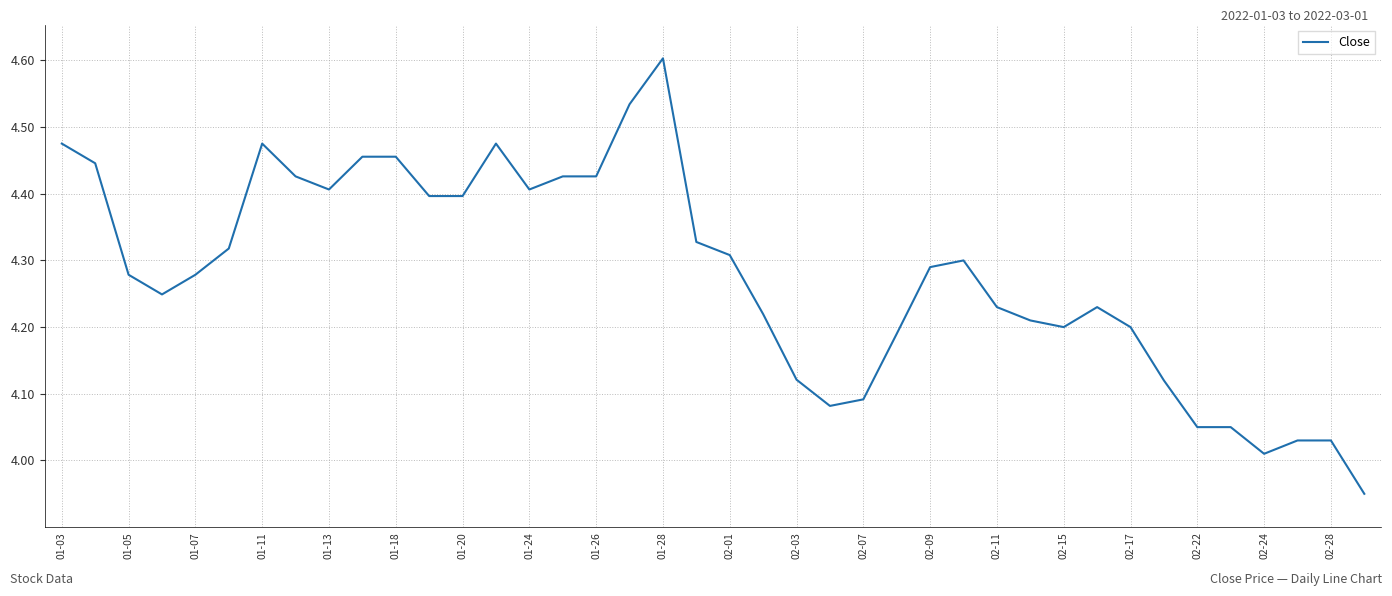

What is the difference between the maximum and minimum values?

0.7